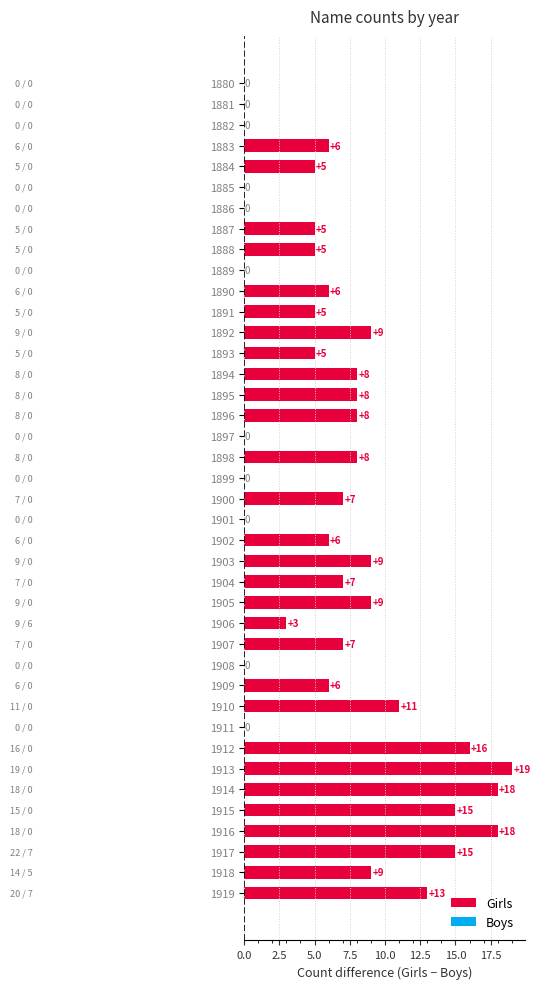

True or false: Girls has a value of 11 at 1919.

False